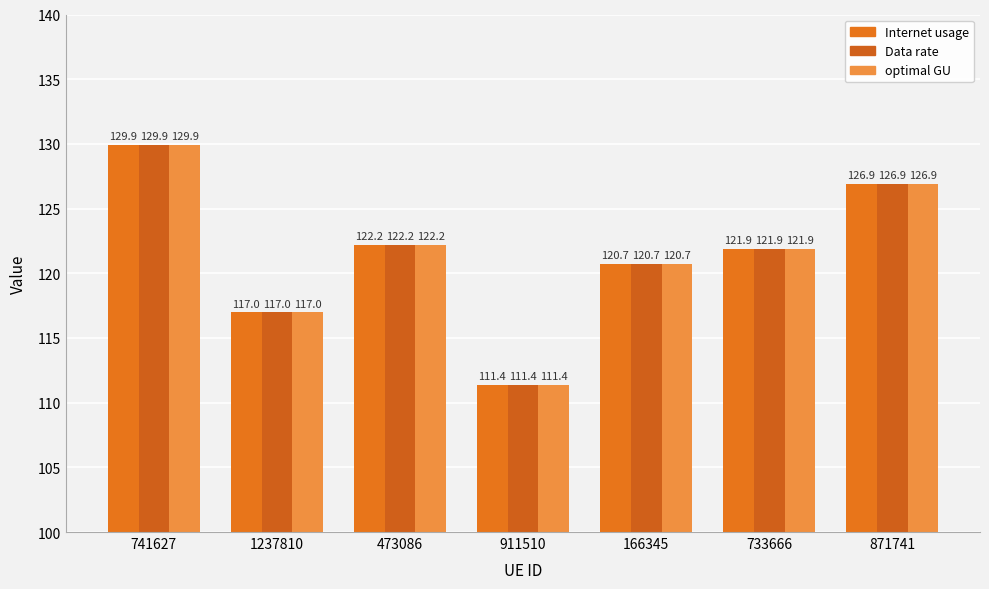

How many values in the Data rate series exceed 121?

4